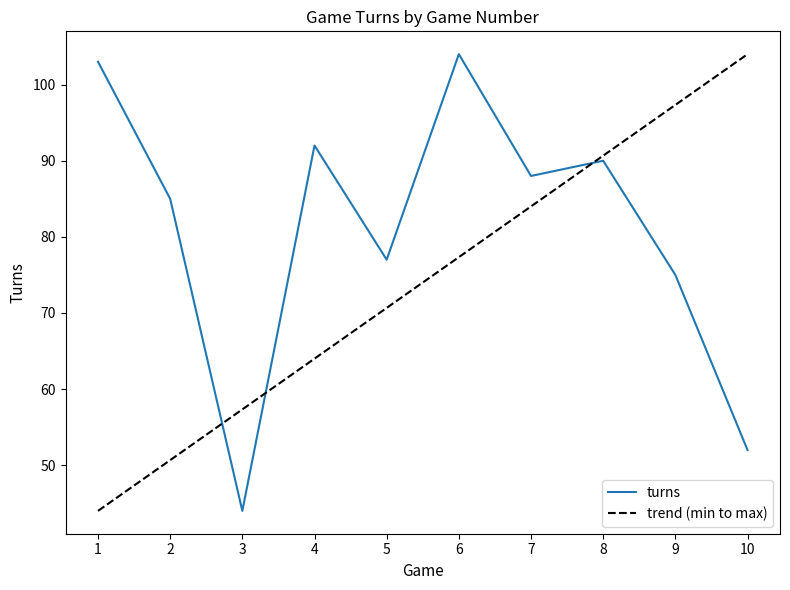

What is the sum of the values at 9 and 10?

127